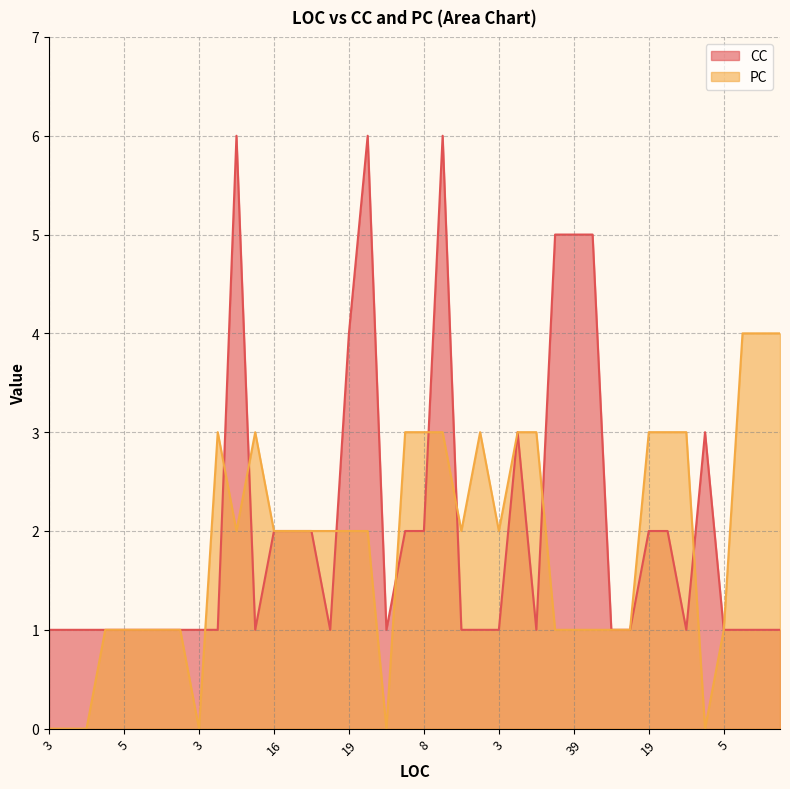

How many lines are shown in the chart?

2